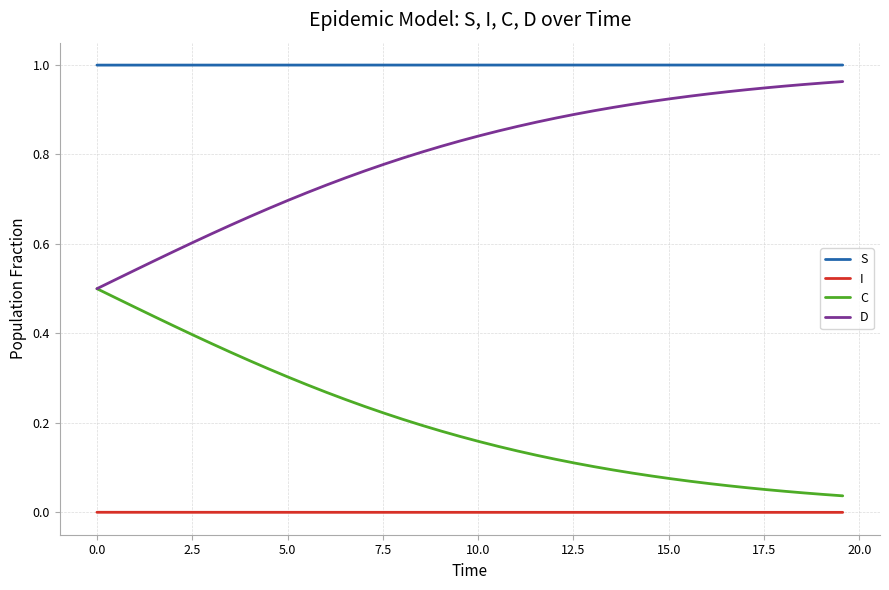

List the series in order of their overall mean, lowest first.

I, C, D, S